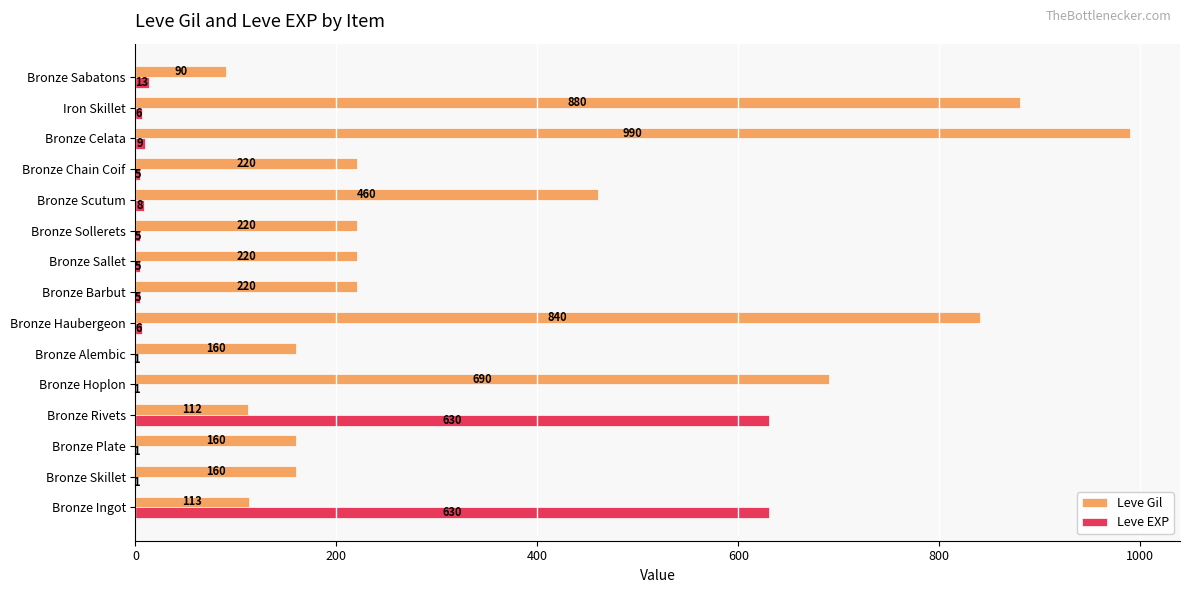

How many categories are shown in the chart?

15